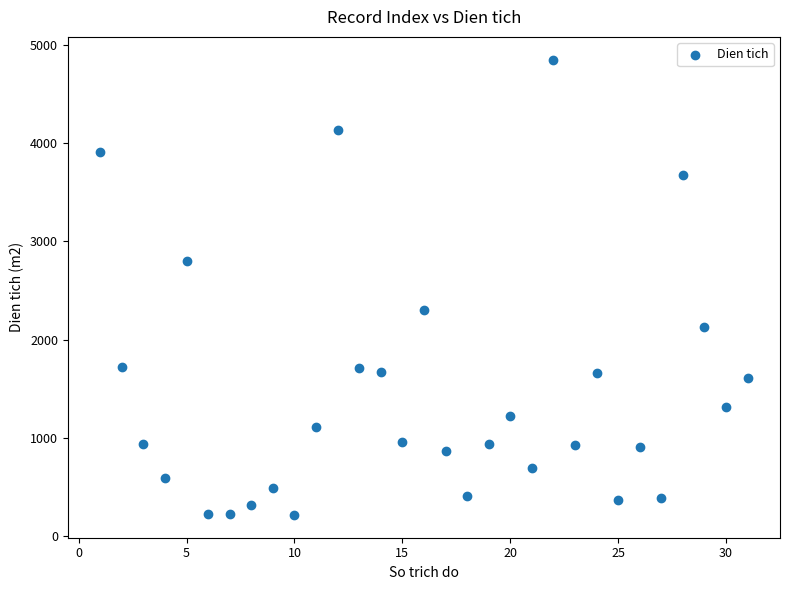

What is the range of Y values (max minus min)?

4634.8